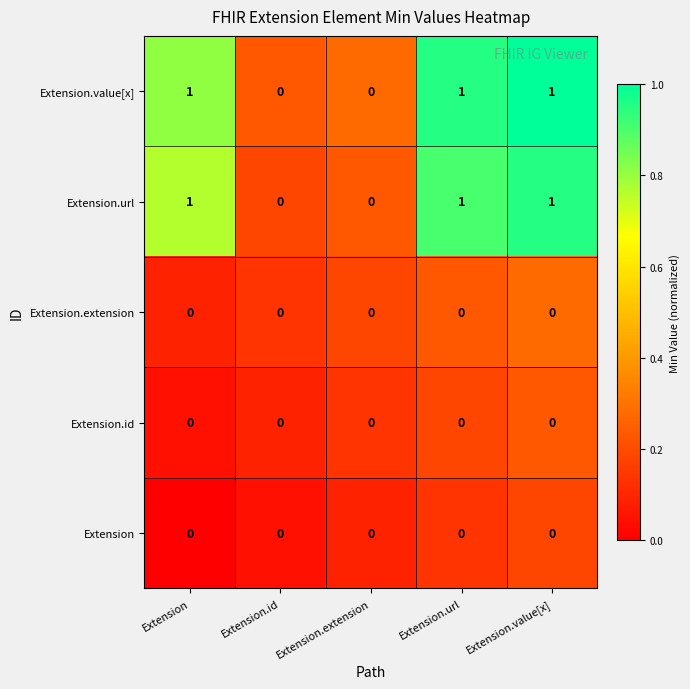

The Extension.id series shows 0 at Extension. True or false?

True